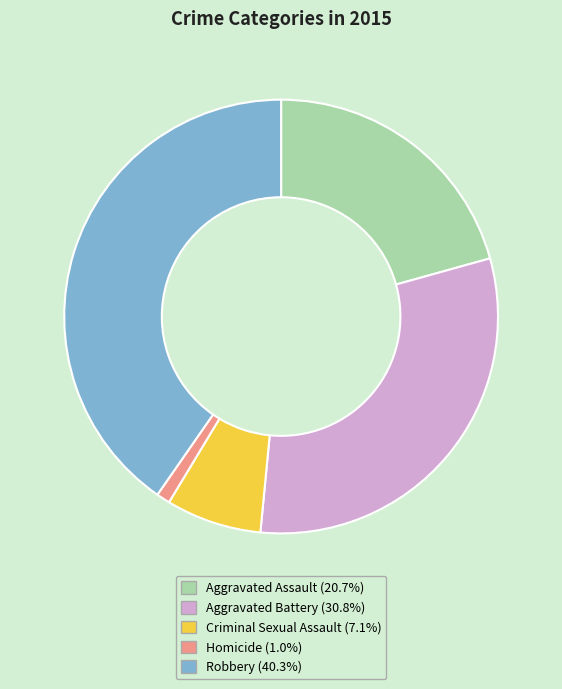

Is the sum of Robbery (40.3%) and Aggravated Assault (20.7%) greater than half?

Yes